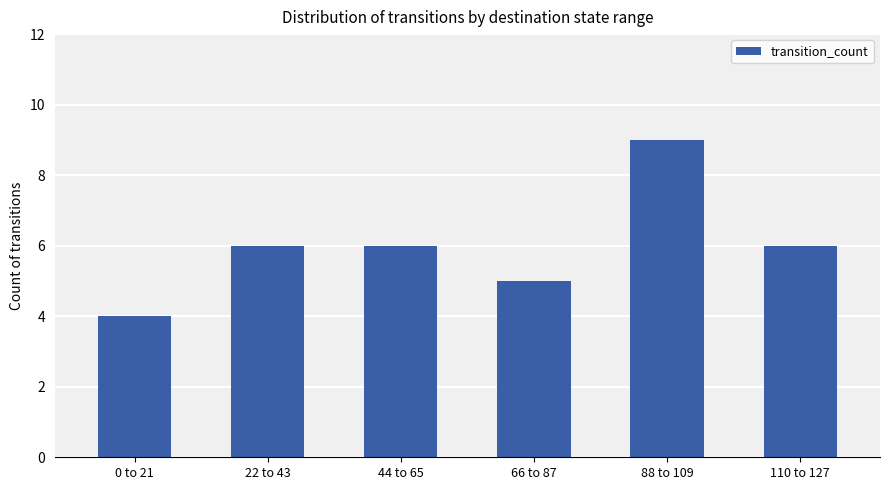

What is the difference between the maximum and minimum values?

5